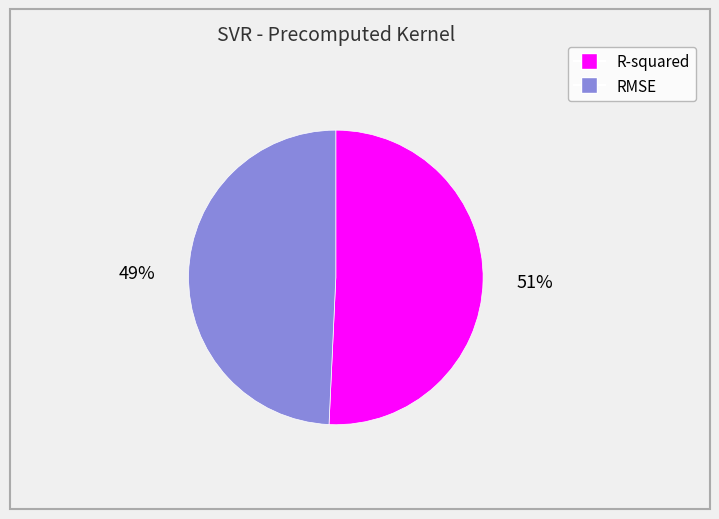

Rank the categories by value from highest to lowest.

R-squared, RMSE